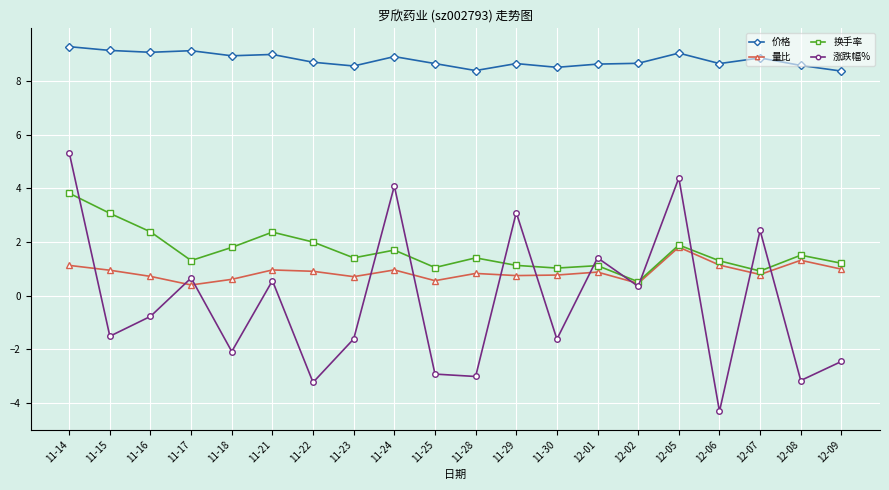

Which series changed the most between 11-15 and 11-25?

换手率